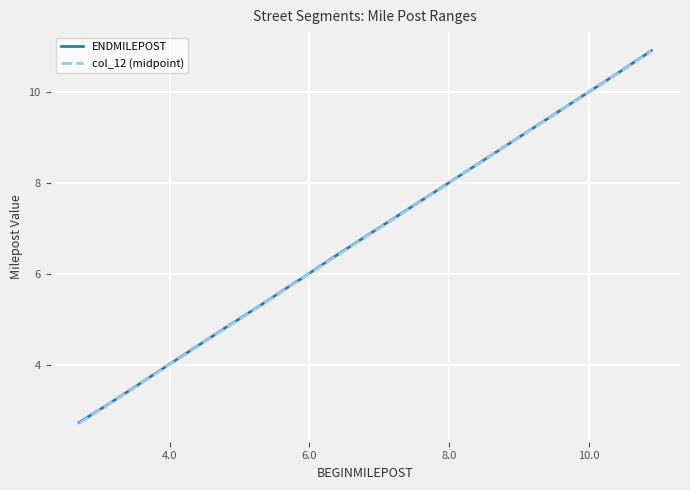

True or false: col_12 (midpoint) and ENDMILEPOST cross at least once.

False